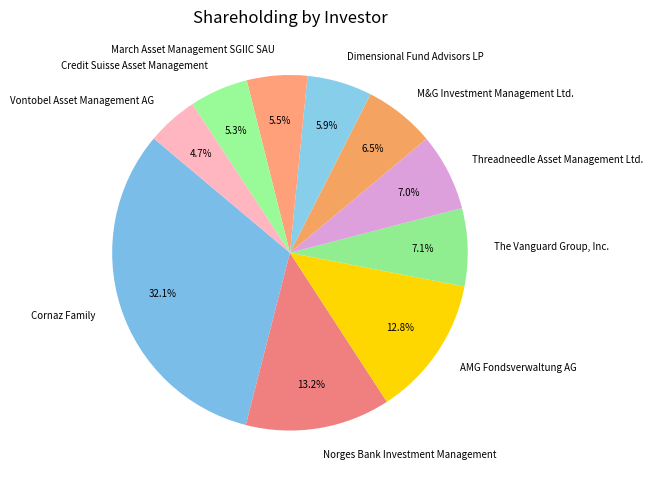

To the nearest percent, what is the difference between the largest and smallest slice percentages?

27%